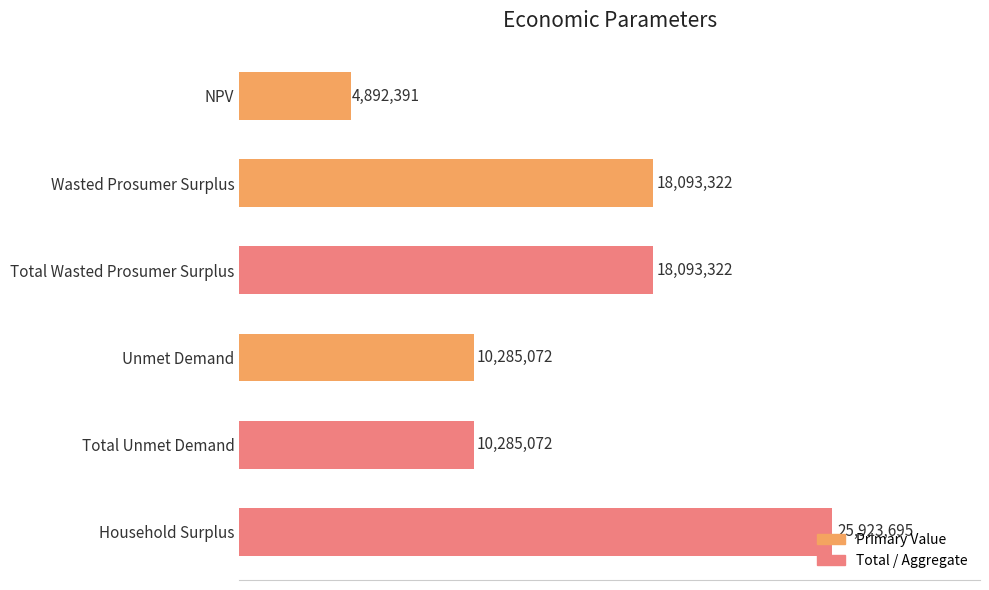

What is the difference between the maximum and second lowest values?

15638623.0